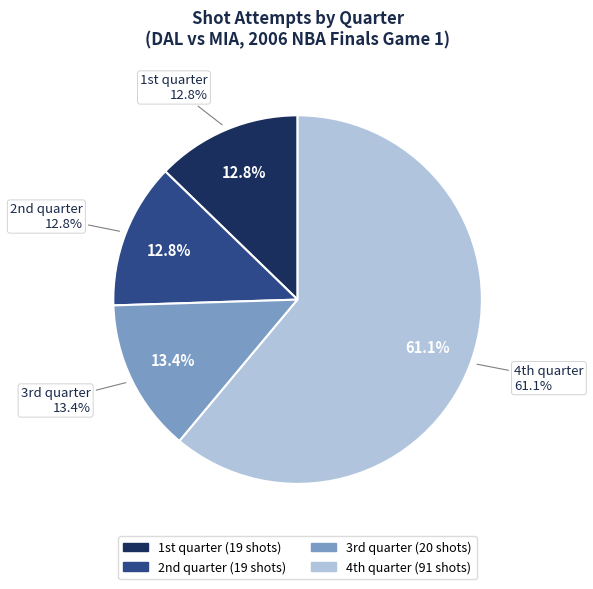

What is the smallest slice in the pie chart?

1st quarter